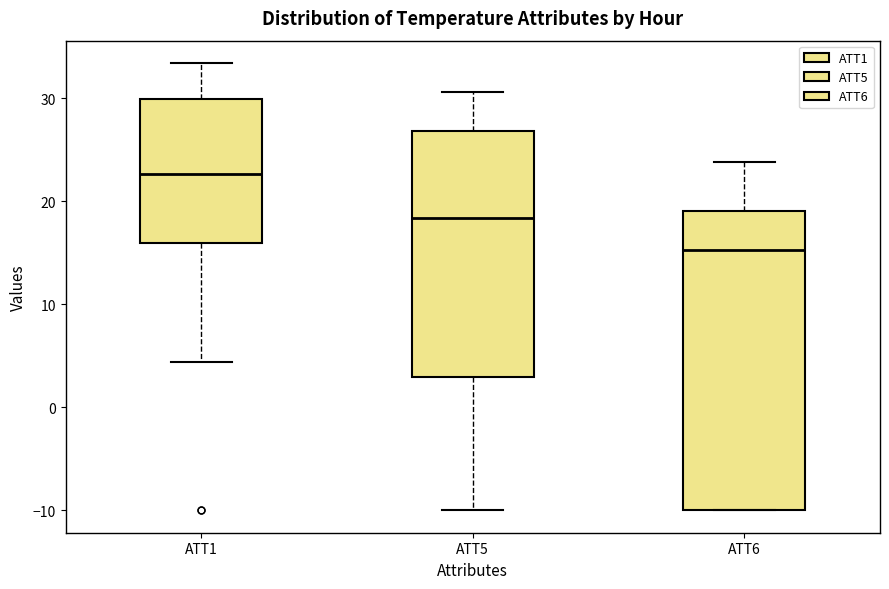

Which box has the highest median line?

ATT1